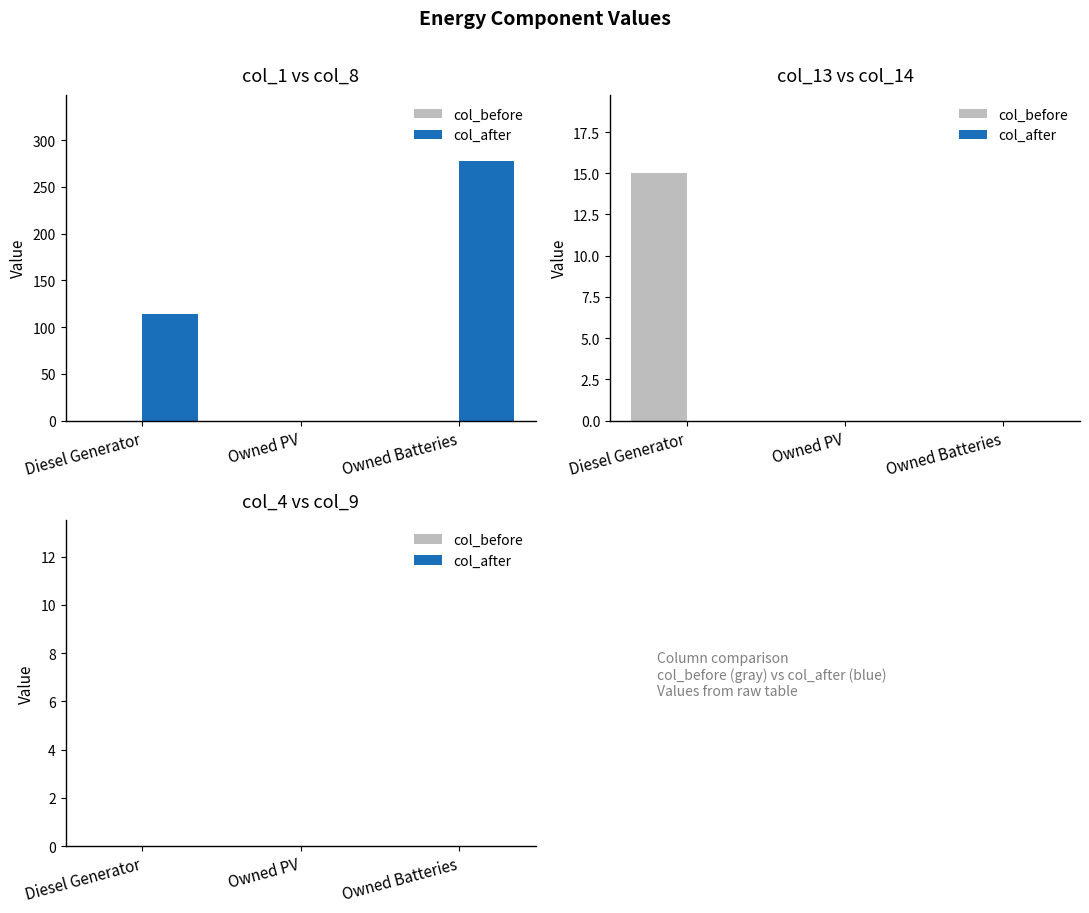

Which has a higher value, Owned Batteries or Diesel Generator?

Owned Batteries